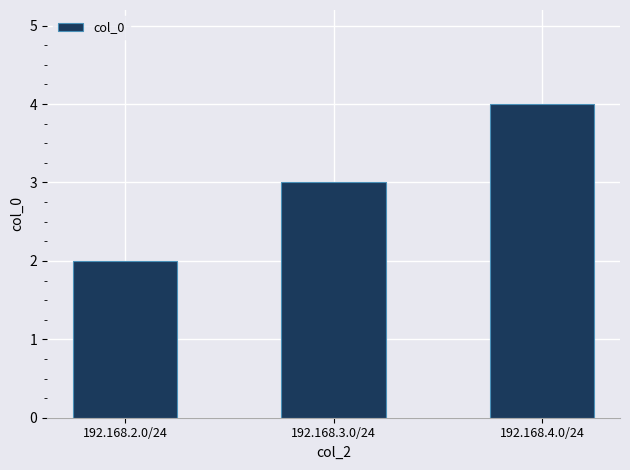

Rank the categories by value from highest to lowest.

192.168.4.0/24, 192.168.3.0/24, 192.168.2.0/24